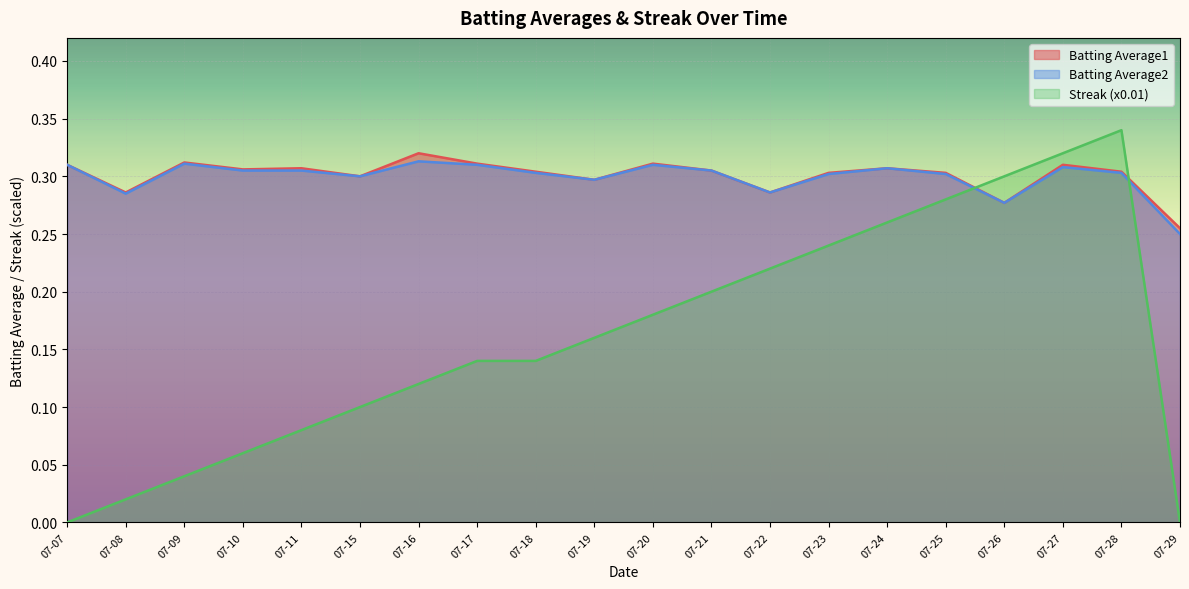

True or false: Streak (x0.01) and Batting Average1 intersect in this chart.

True